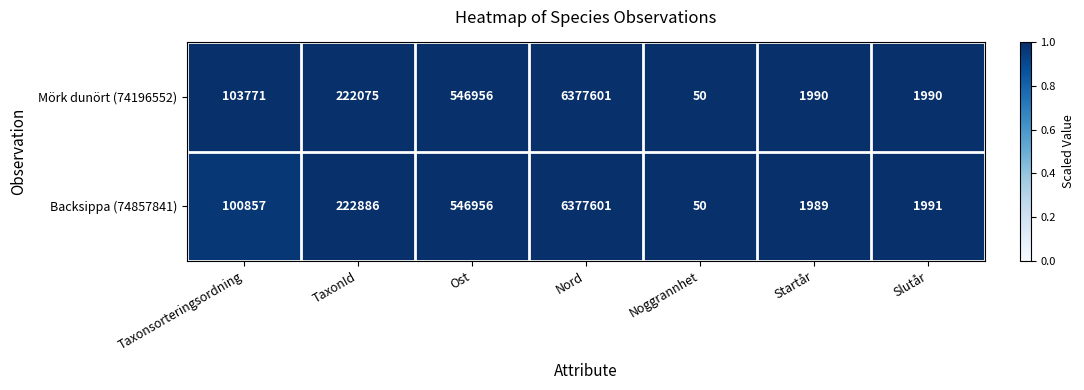

At which category is the sum across all series the highest?

Nord